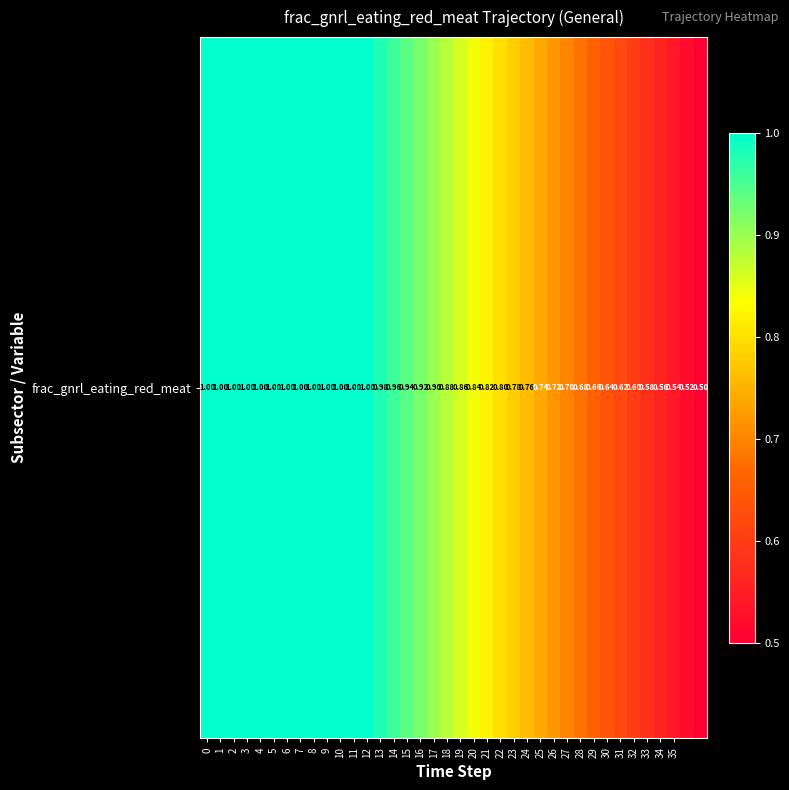

Reading right to left, extract all data points from this chart.

37=0.5	36=0.5	35=0.5	34=0.6	33=0.6	32=0.6	31=0.6	30=0.6	29=0.7	28=0.7	27=0.7	26=0.7	25=0.7	24=0.8	23=0.8	22=0.8	21=0.8	20=0.8	19=0.9	18=0.9	17=0.9	16=0.9	15=0.9	14=1.0	13=1.0	12=1.0	11=1.0	10=1.0	9=1.0	8=1.0	7=1.0	6=1.0	5=1.0	4=1.0	3=1.0	2=1.0	1=1.0	0=1.0